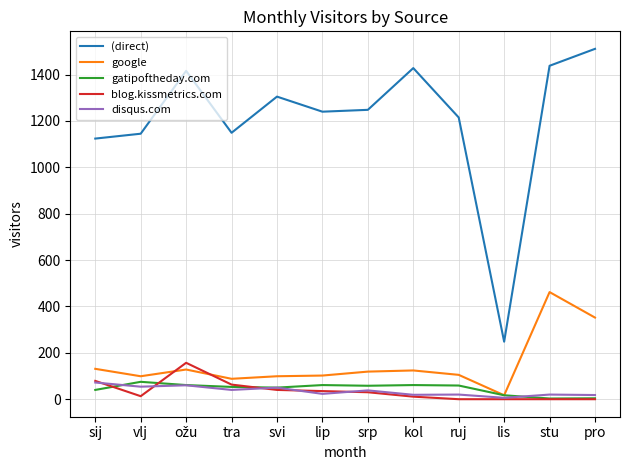

The (direct) series shows 1640 at tra. True or false?

False